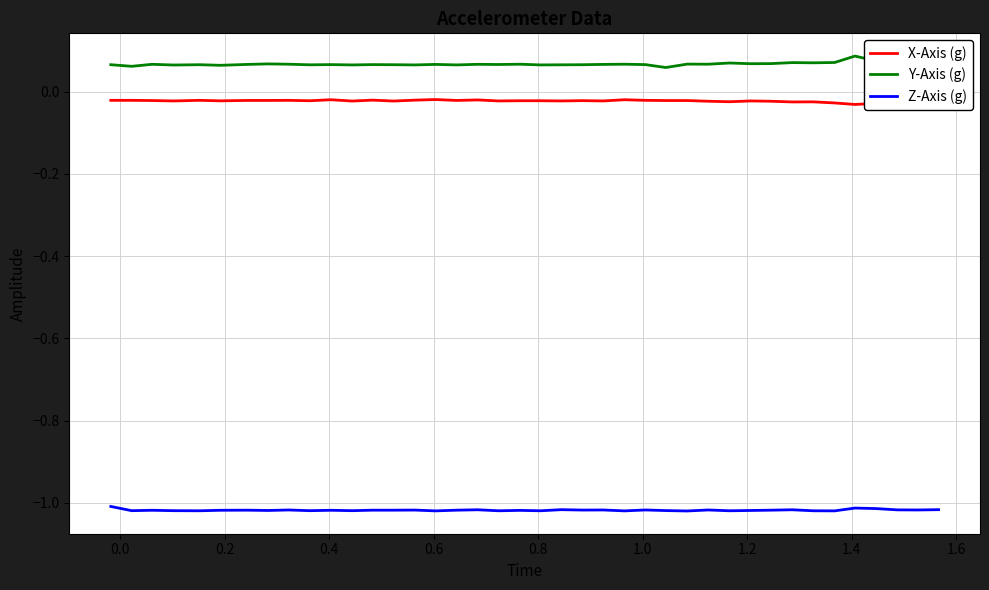

True or false: Y-Axis (g) and Z-Axis (g) cross at least once.

False